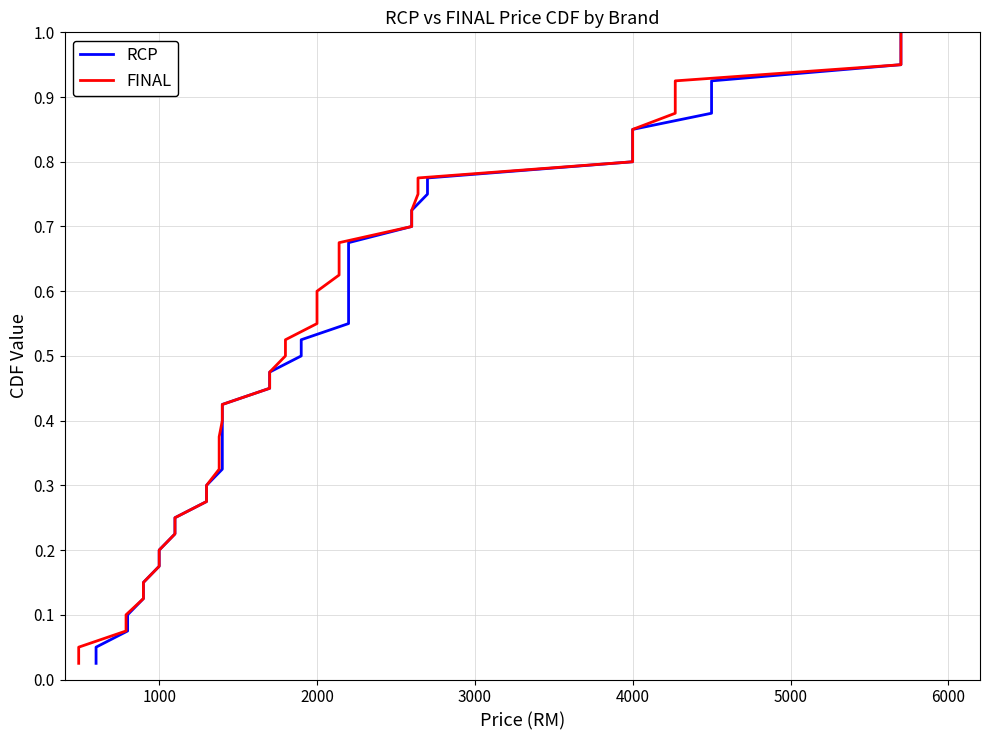

True or false: FINAL has more than 1 points higher than both neighbors.

False